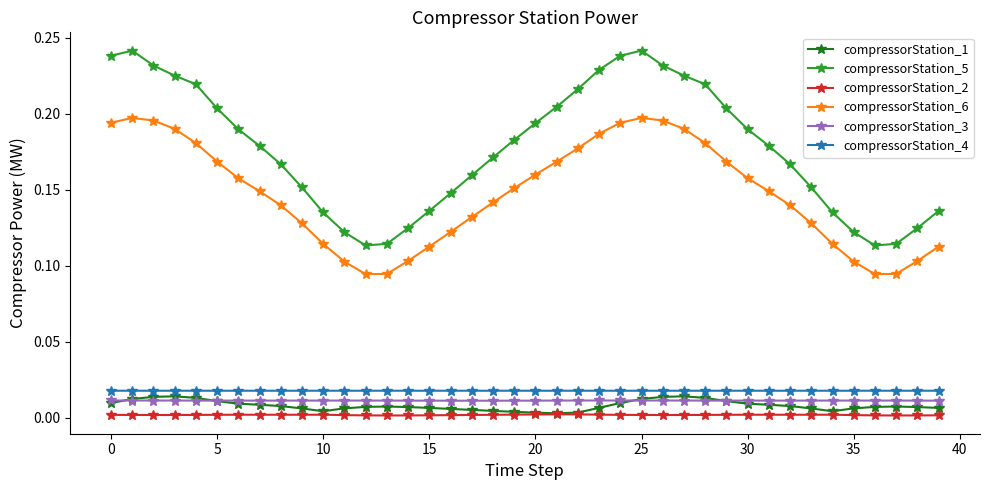

How many compressorStation_6 values are between 0 and 1?

40